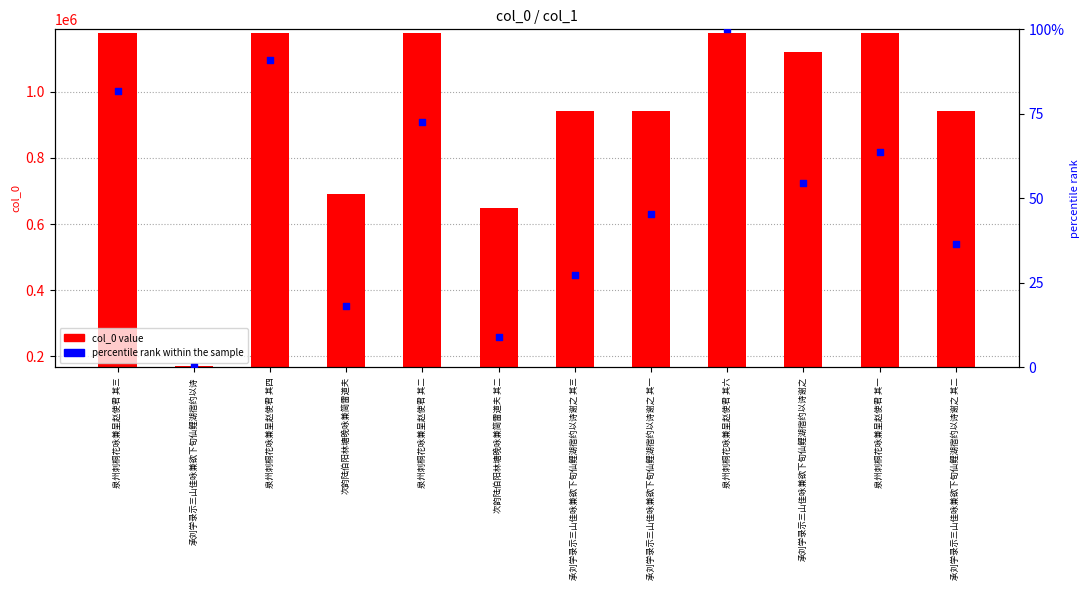

At which category is the sum across all series the highest?

泉州刺桐花咏兼呈赵使君 其六